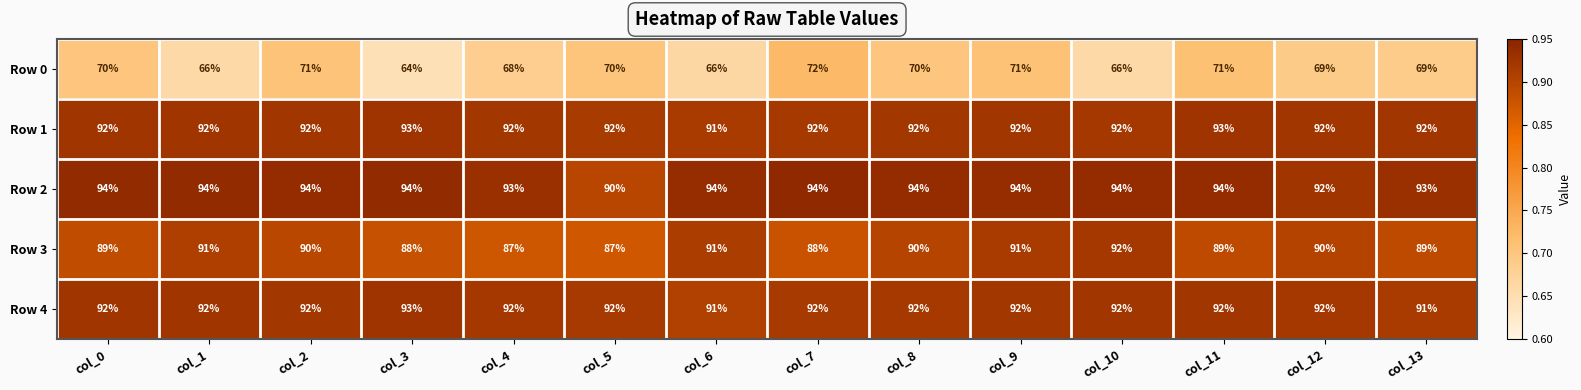

Which label corresponds to the smallest value in the chart?

col_3